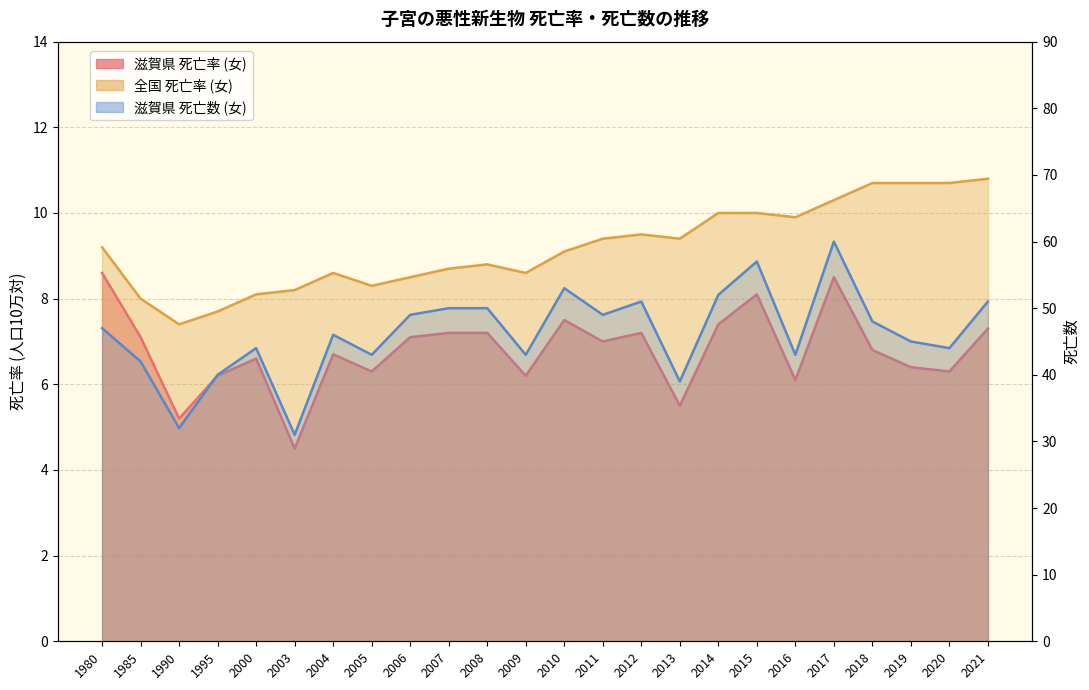

What is the value of the 滋賀県 死亡数 (女) point at the 12th from the left?

43.0